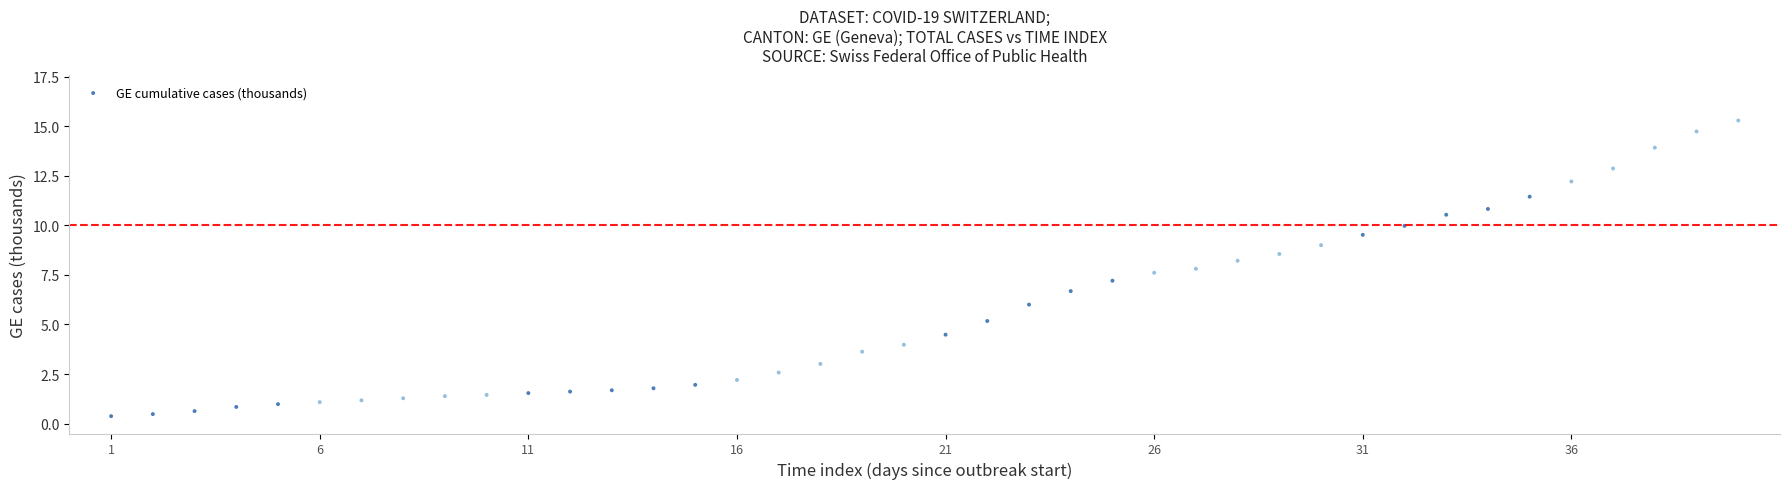

What is the range of Y values (max minus min)?

14.9